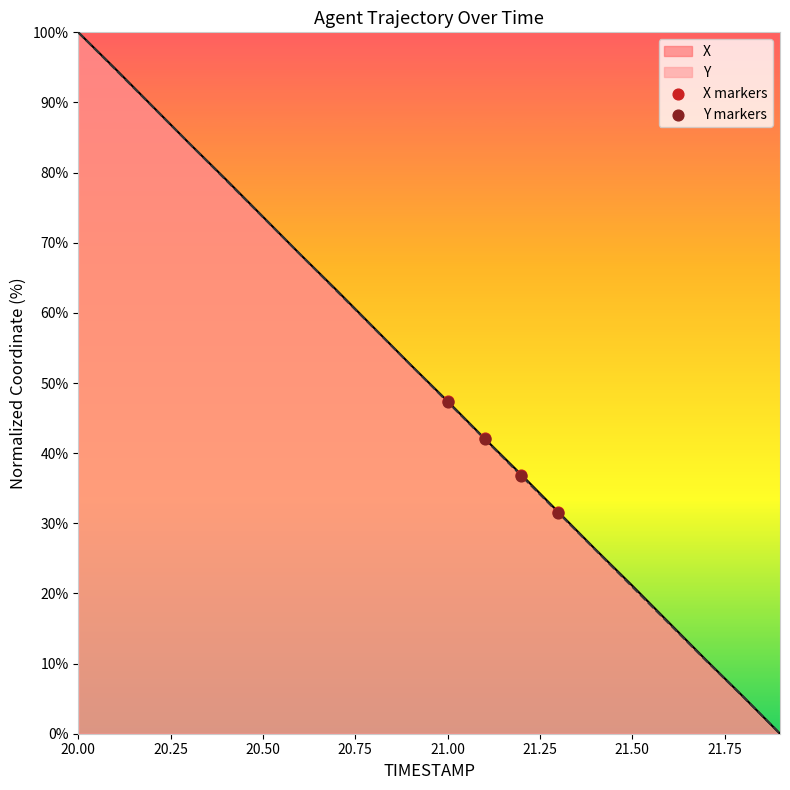

Which series reaches the maximum Y coordinate?

X markers